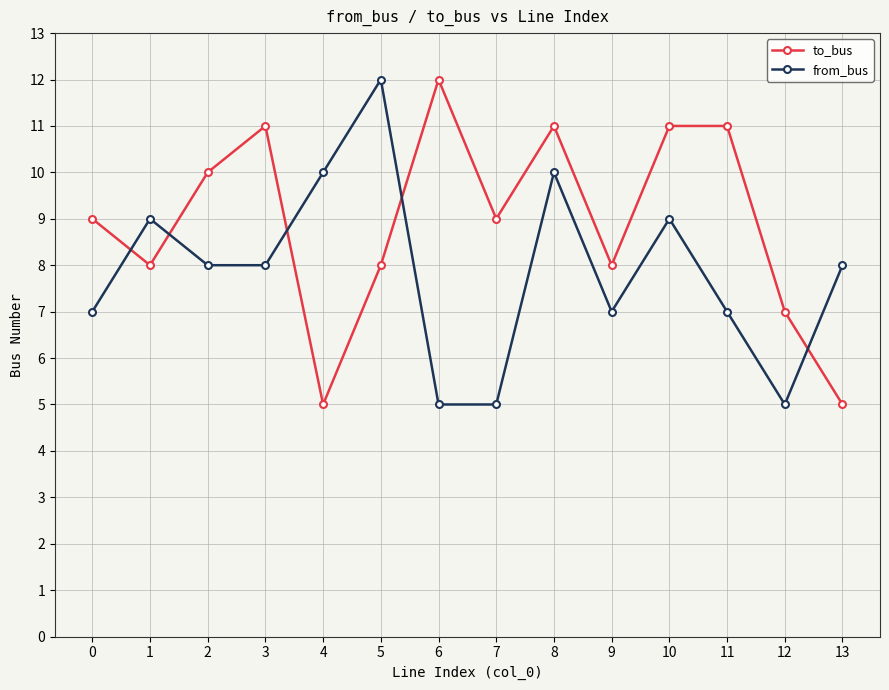

At which category is the sum across all series the highest?

8